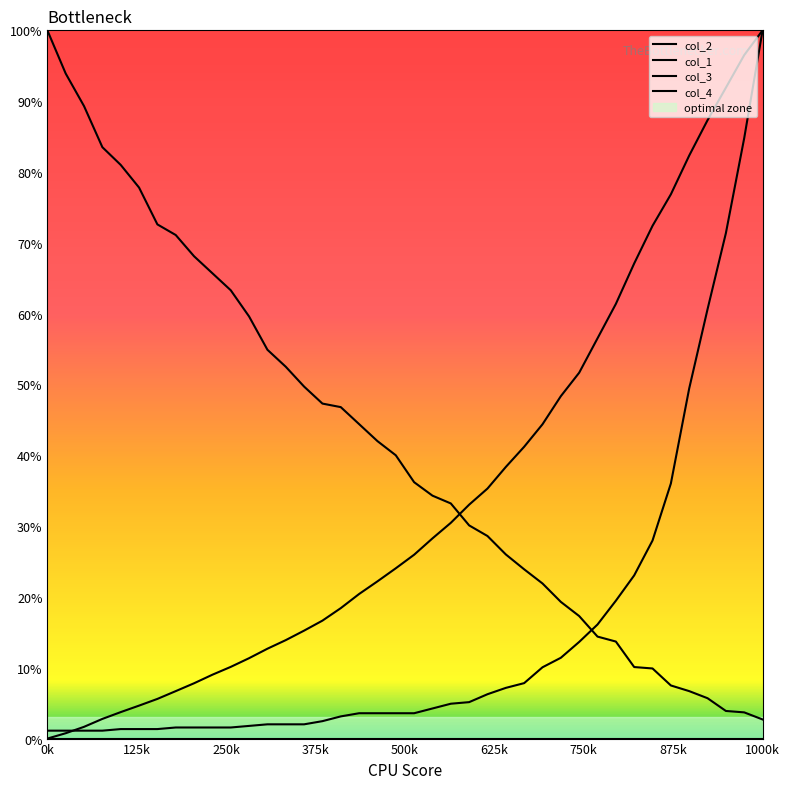

How many lines are shown in the chart?

4